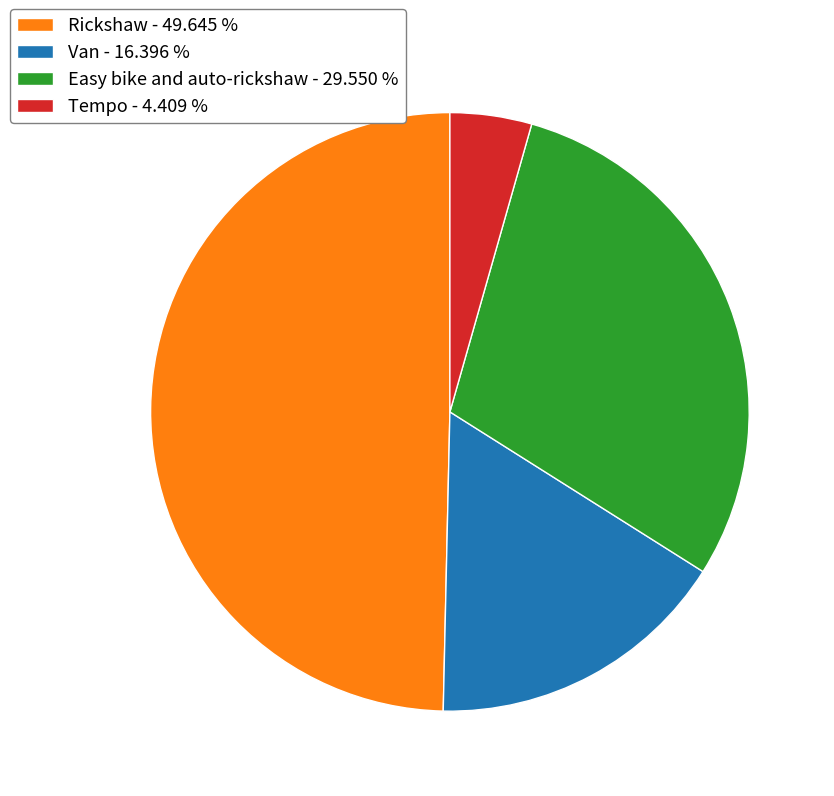

Is Tempo the majority of the pie?

No